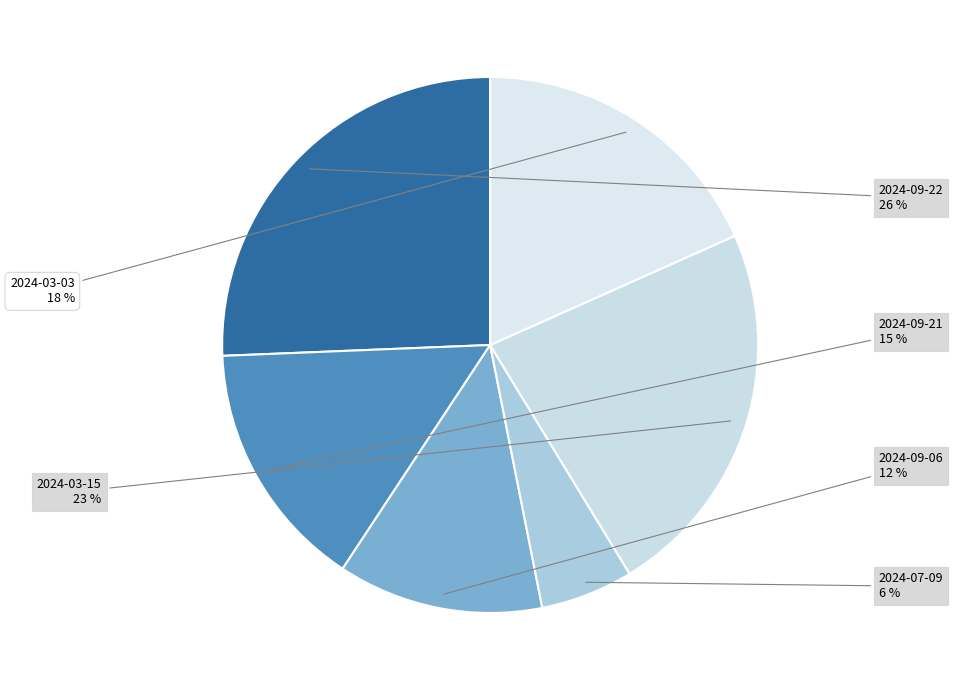

How many segments does this pie chart have?

6